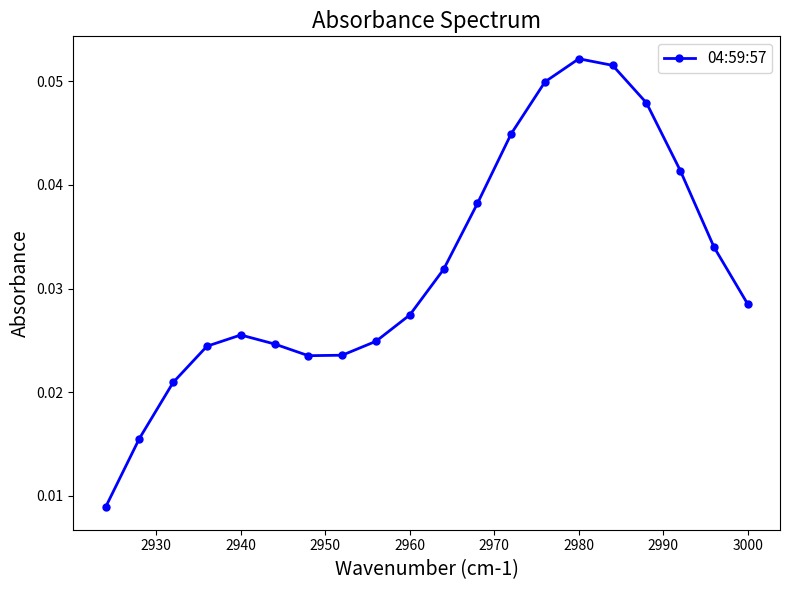

How many values are between 0 and 1?

20